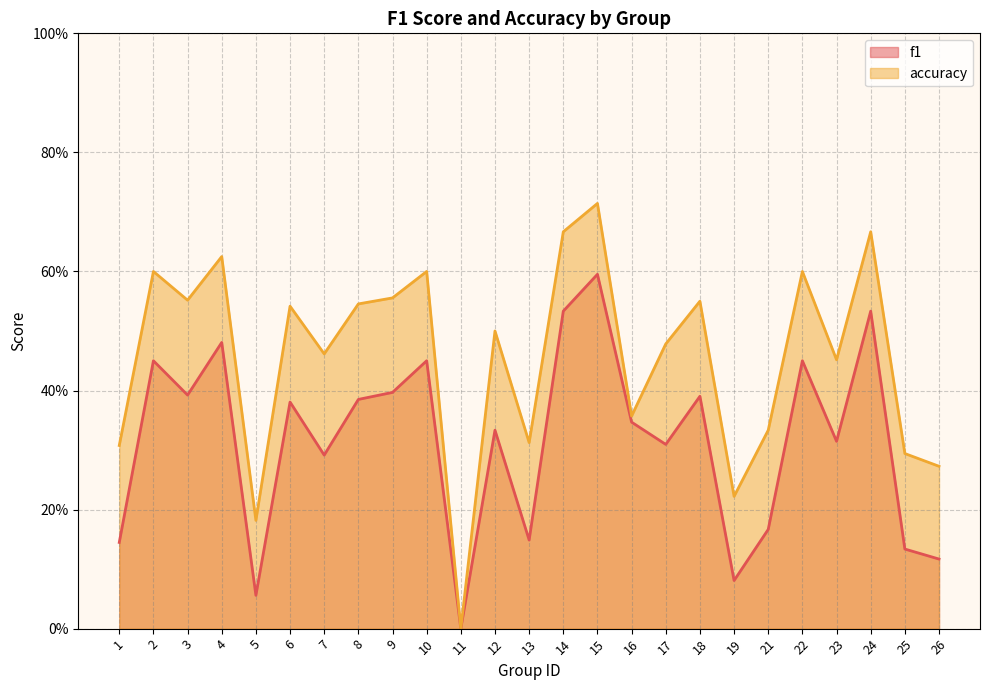

How many distinct data groups are displayed?

2